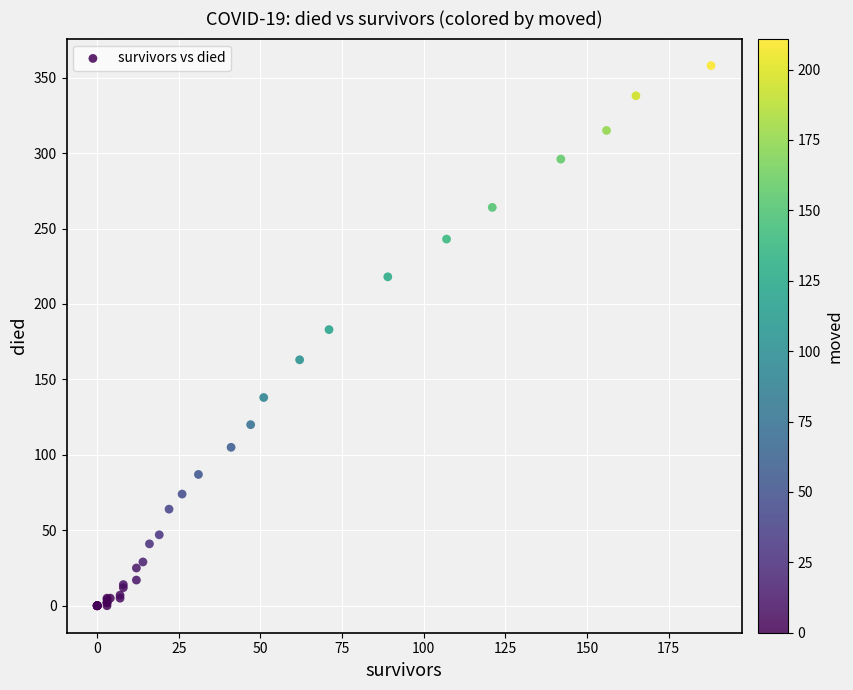

What Y value in the scatter plot is closest to 179?

183